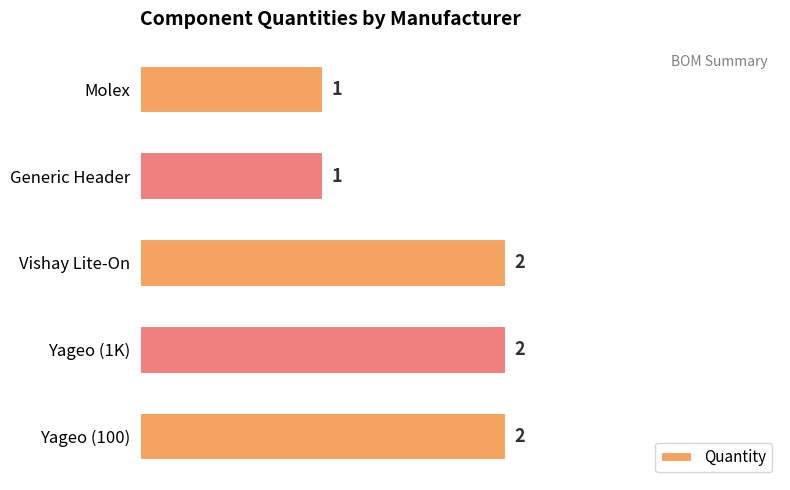

Approximately how many times larger is the value at Yageo (1K) compared to Molex?

2.0